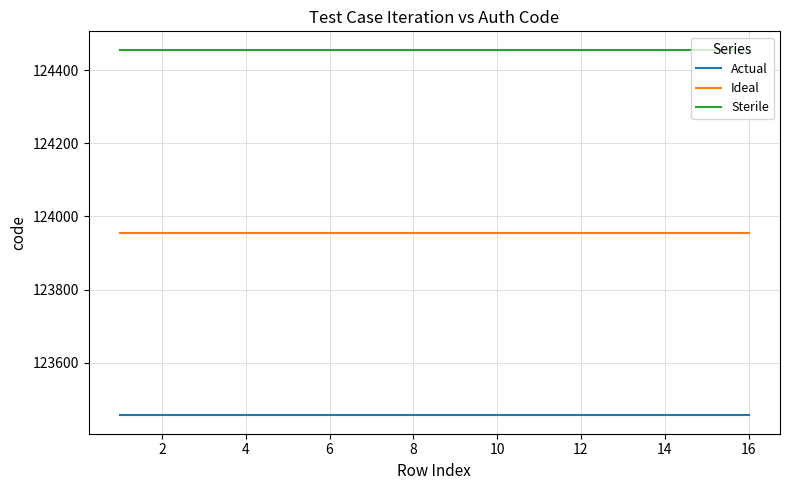

Which series has the largest total across all categories?

Sterile